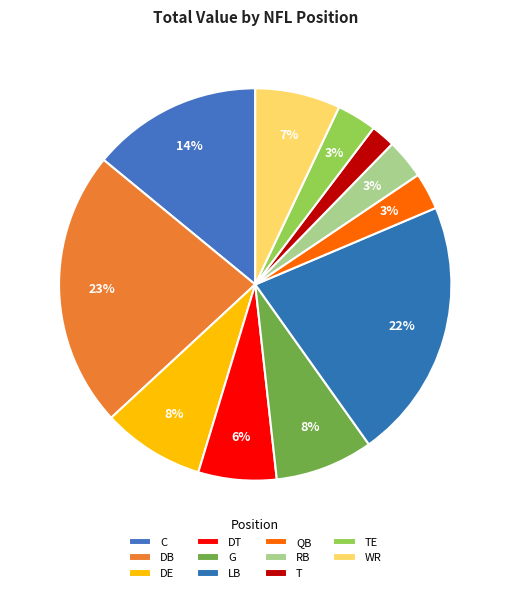

How many slices are in this pie chart?

11